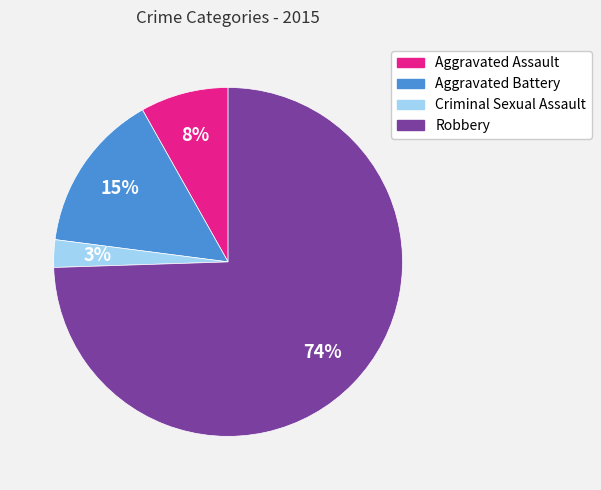

How many segments does this pie chart have?

4